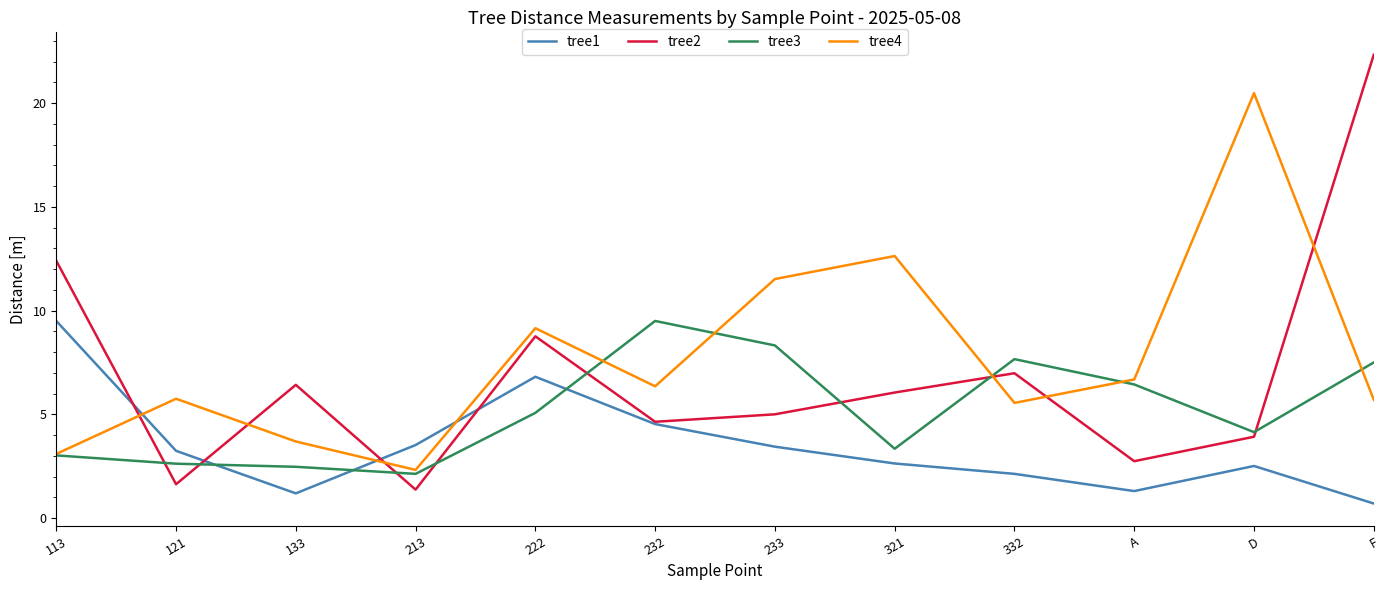

What is the difference between the highest and lowest values at D?

18.0